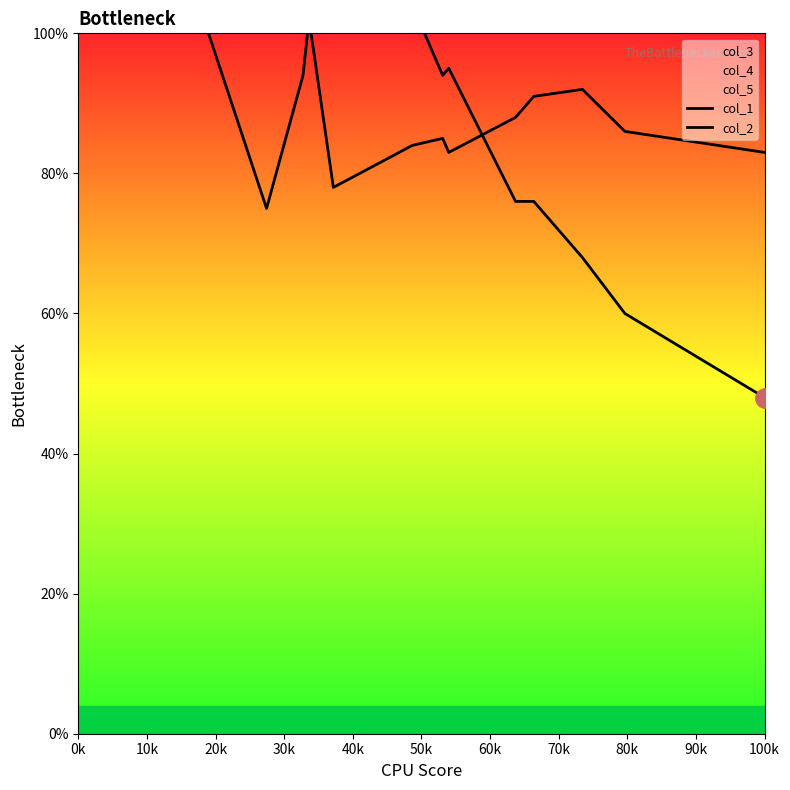

What is the label of the 5th point from the right?

100k